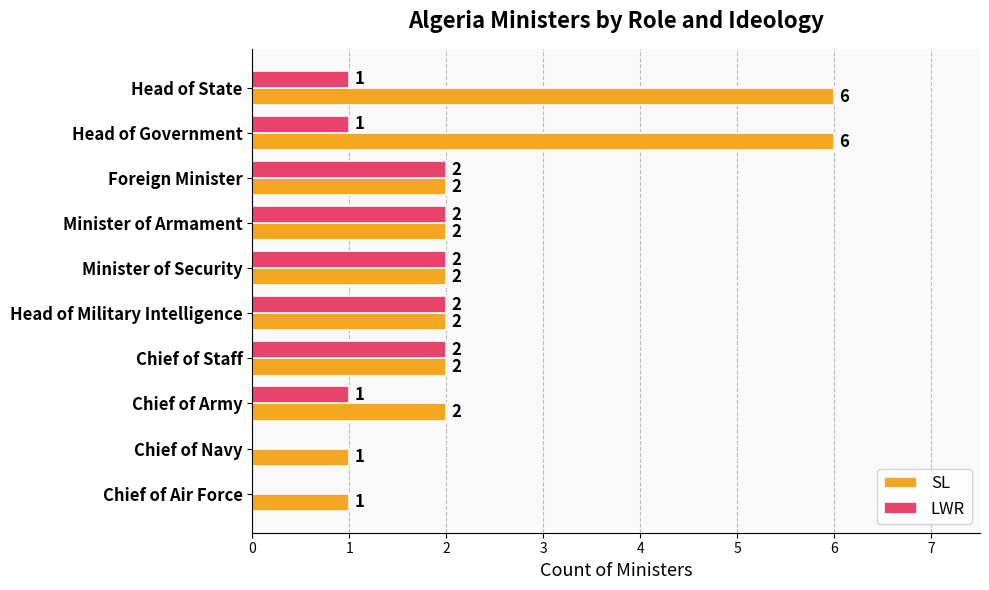

What is the total value across all series at Head of Government?

7